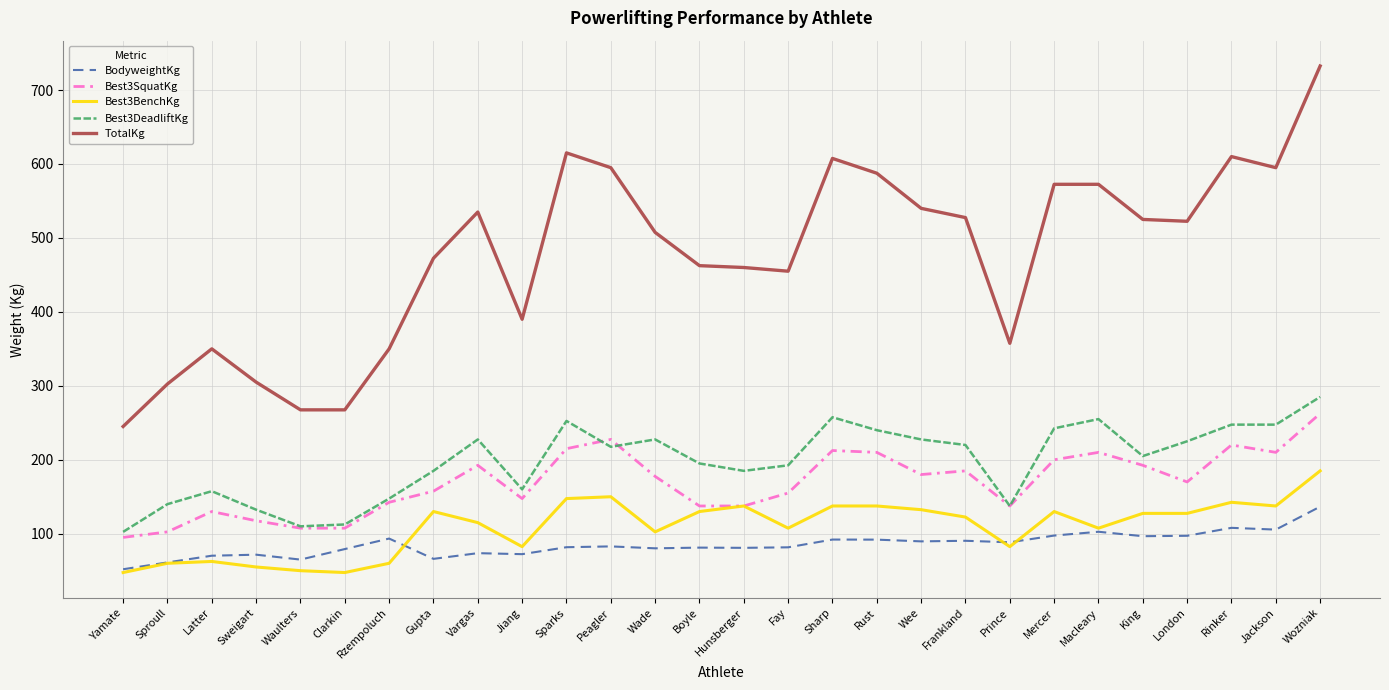

The Best3SquatKg series shows 117.5 at Sweigart. True or false?

True